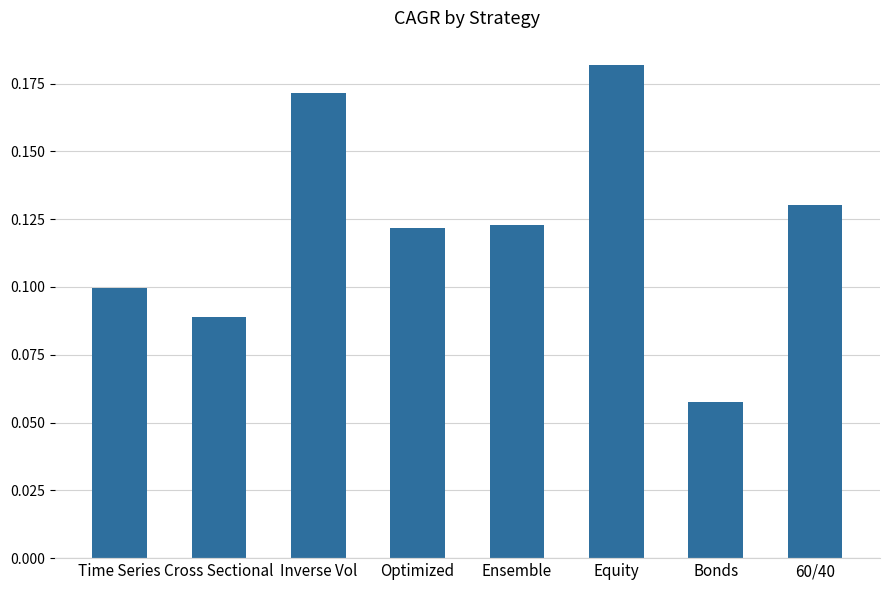

Is it true that the value at Time Series is 0.2?

False